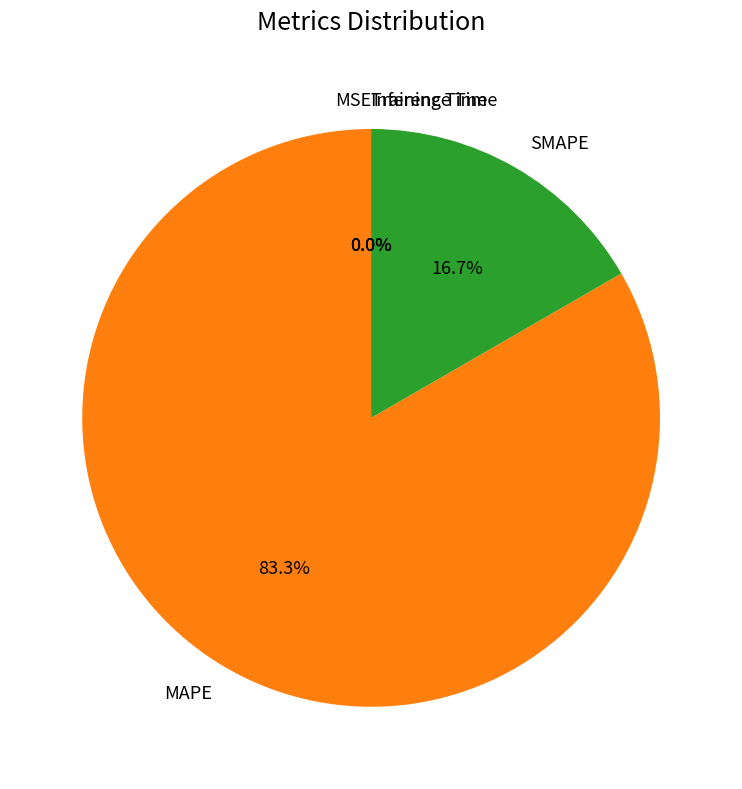

To the nearest percent, what is the average slice percentage?

20%